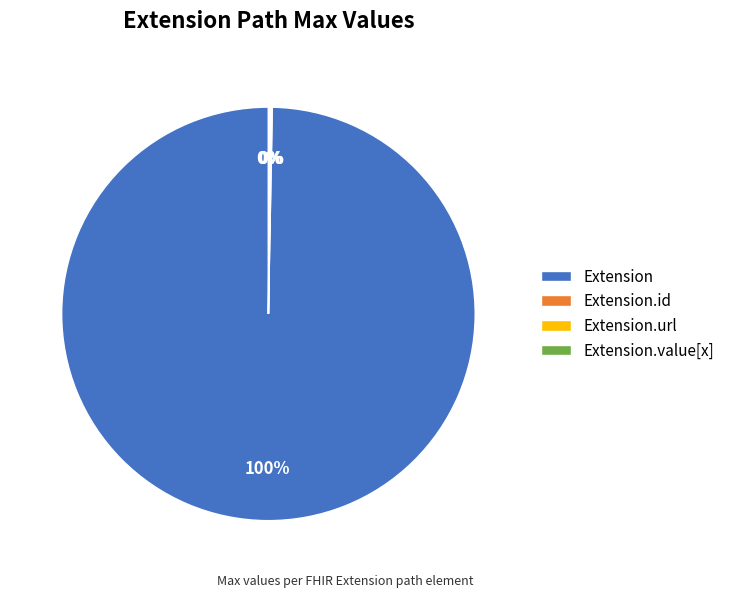

Is there any slice that represents more than half of the pie?

Yes